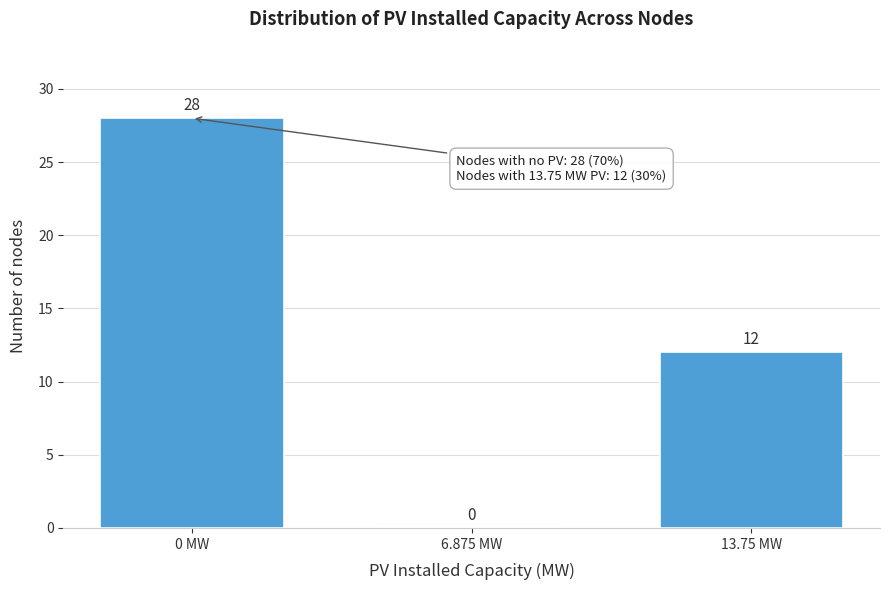

Reading right to left, extract all data points from this chart.

13.75 MW=12	6.875 MW=0	0 MW=28